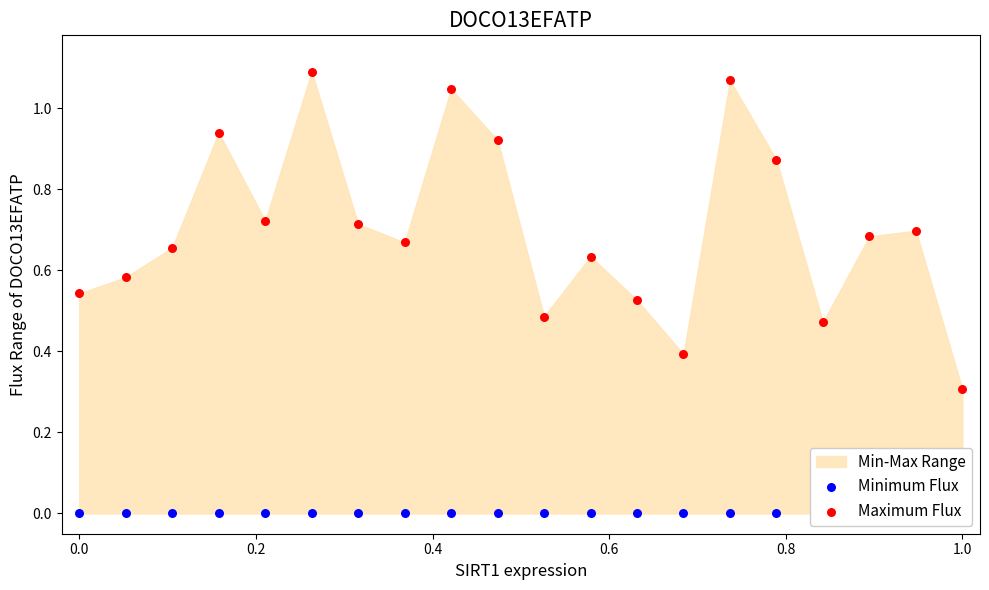

Which series contains the highest Y value?

Maximum Flux